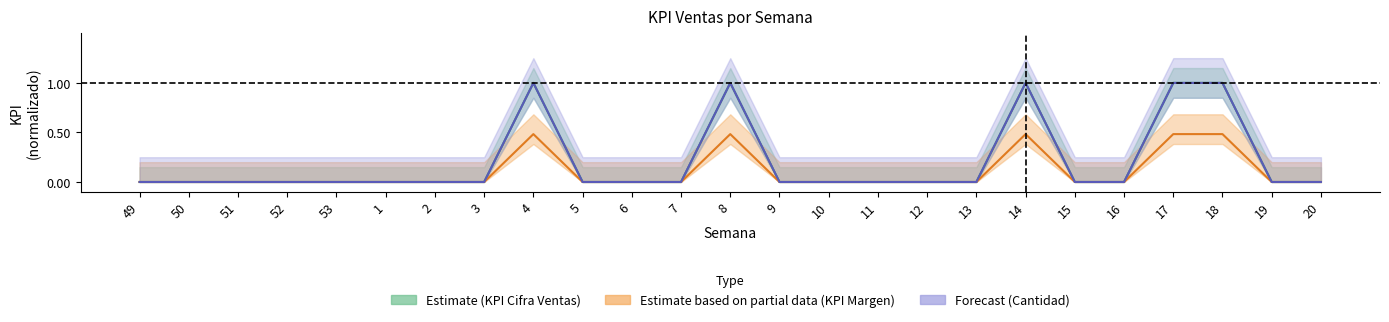

True or false: KPI Margen Comercial (Partial) has a value of -0.2 at 13.

False